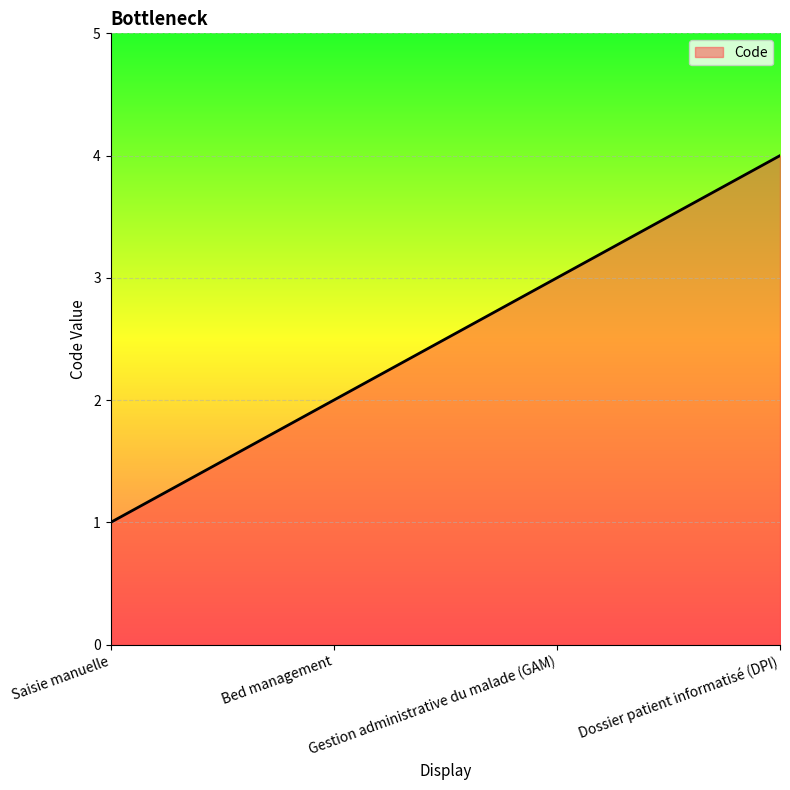

What is the approximate value at Saisie manuelle?

1